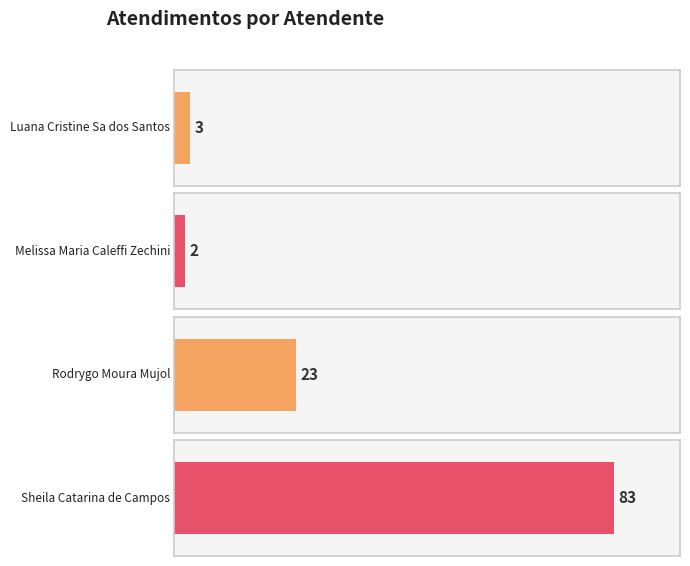

At which label is the value closest to 42?

Rodrygo Moura Mujol